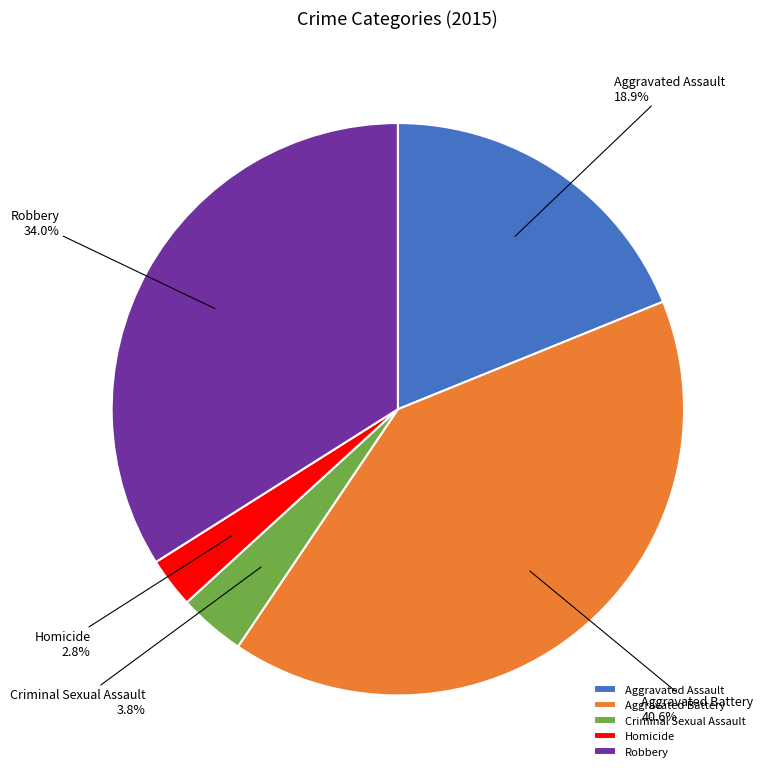

Which has a higher value, Aggravated Battery or Aggravated Assault?

Aggravated Battery